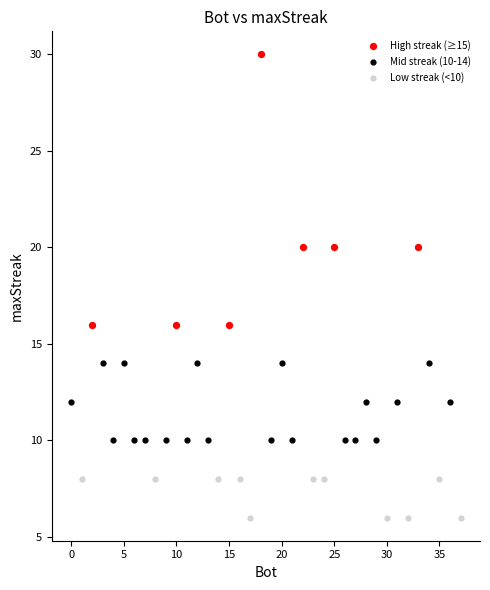

Which series has the widest spread of Y values?

High streak (≥15)